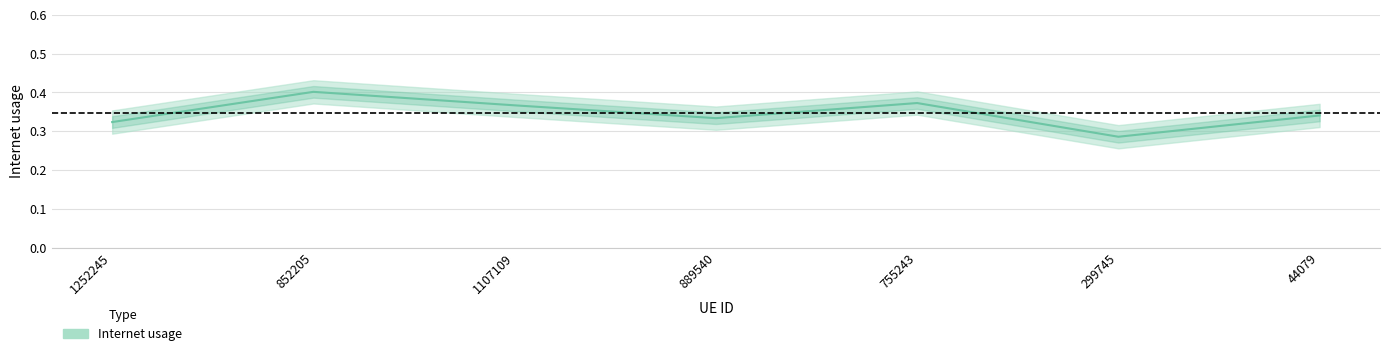

Reading left to right, what are all the values shown in this chart?

0.3	0.4	0.4	0.3	0.4	0.3	0.3